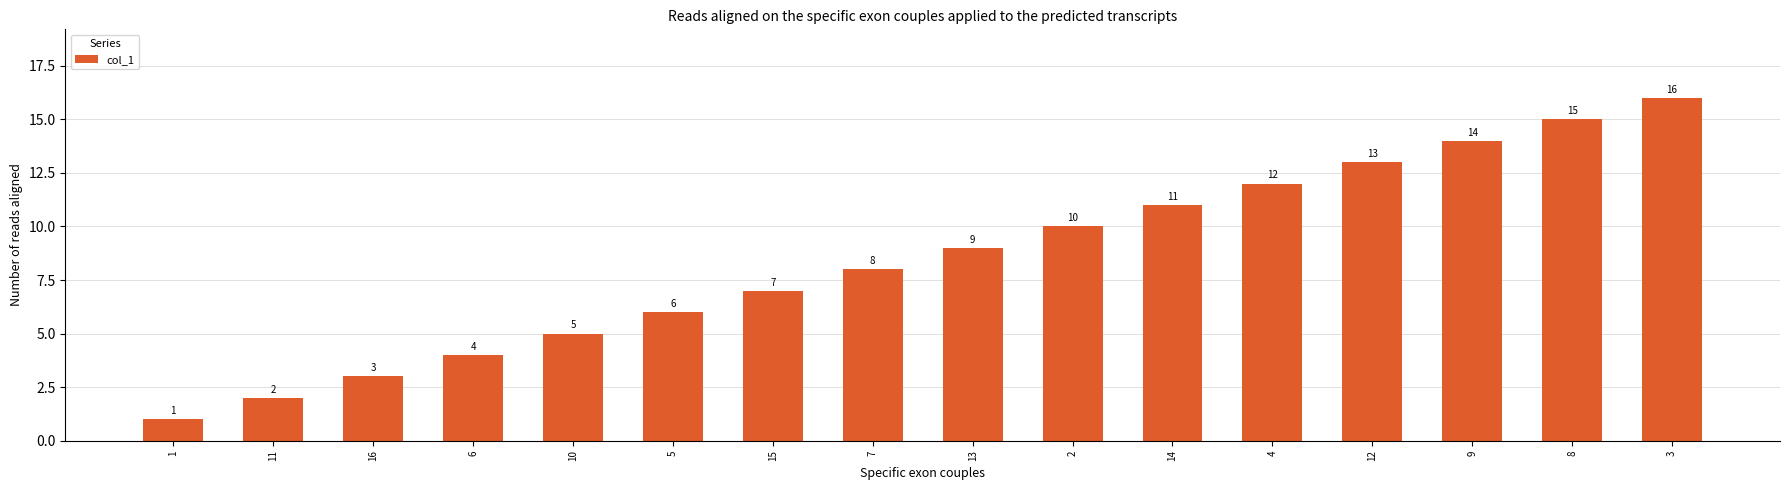

What position from the left is 14?

11